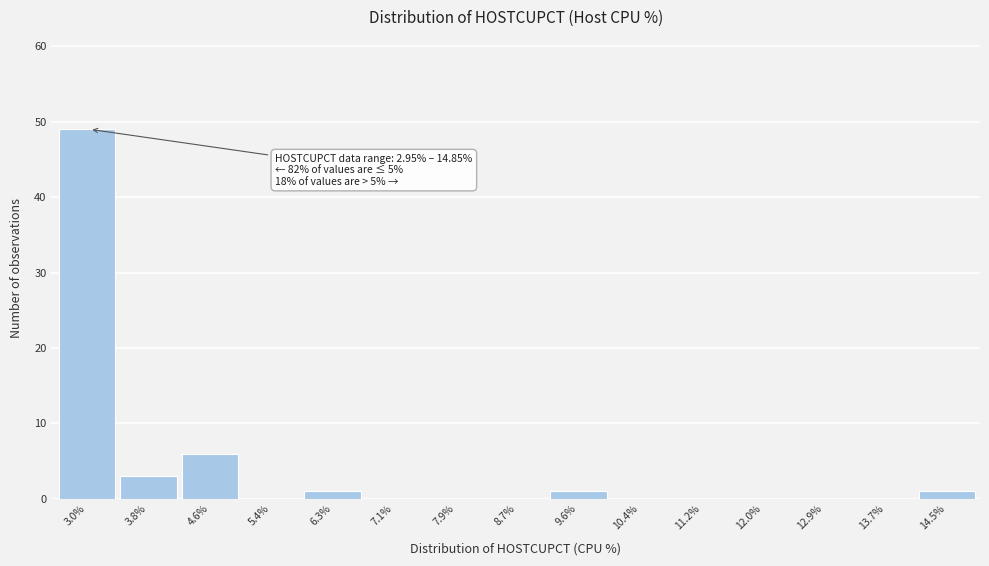

Reading right to left, list all the values displayed in this chart.

14.5%=1	13.7%=0	12.9%=0	12.0%=0	11.2%=0	10.4%=0	9.6%=1	8.7%=0	7.9%=0	7.1%=0	6.3%=1	5.4%=0	4.6%=6	3.8%=3	3.0%=49